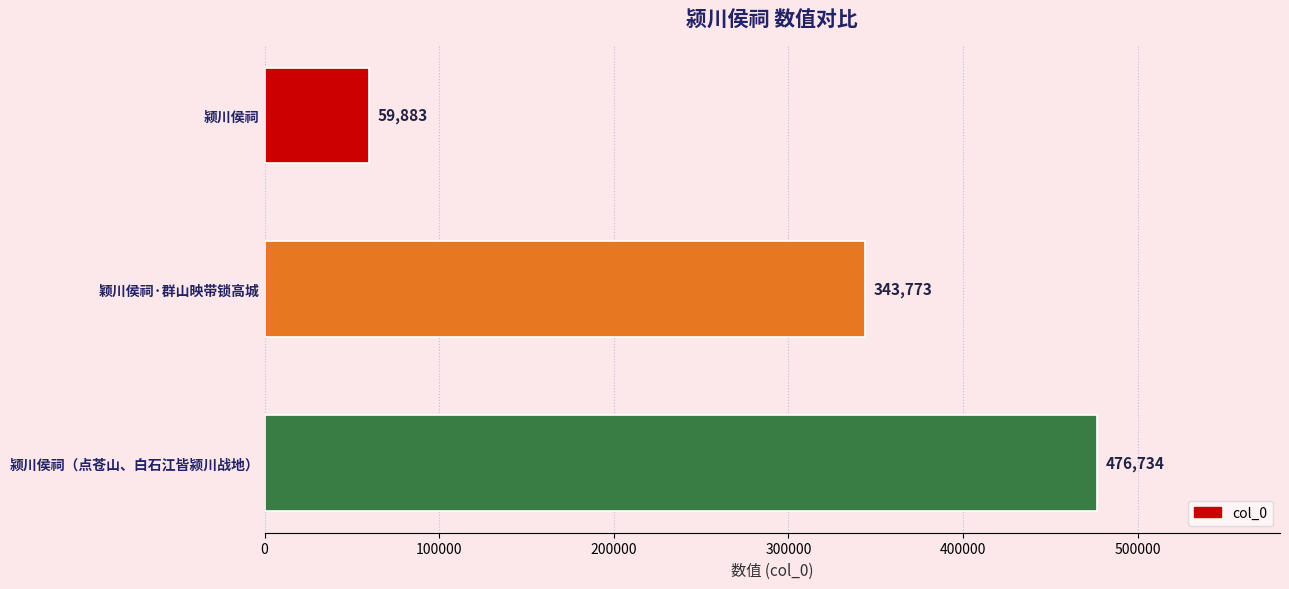

Is it true that the value at 颍川侯祠（点苍山、白石江皆颍川战地） is 700344?

False